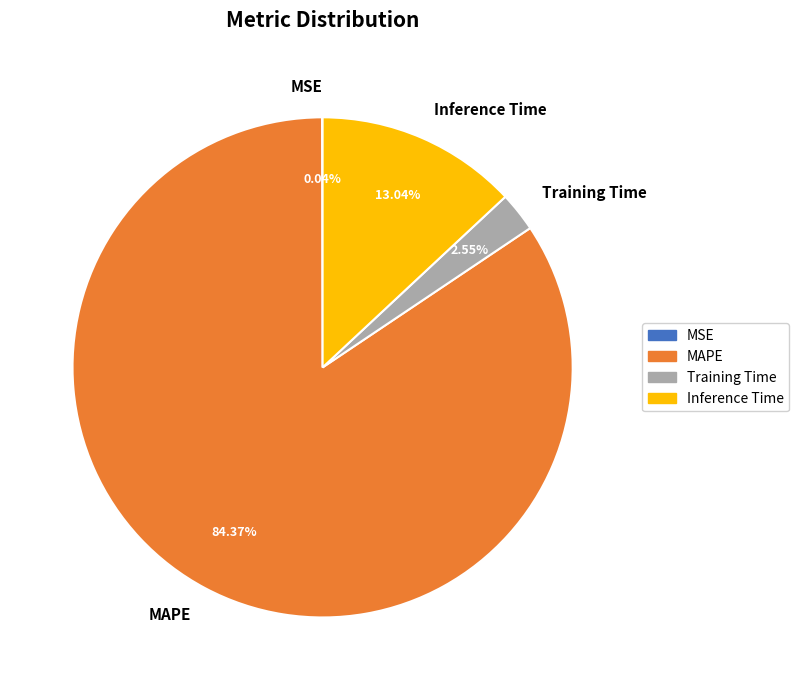

Is the sum of Training Time and MAPE greater than half?

Yes